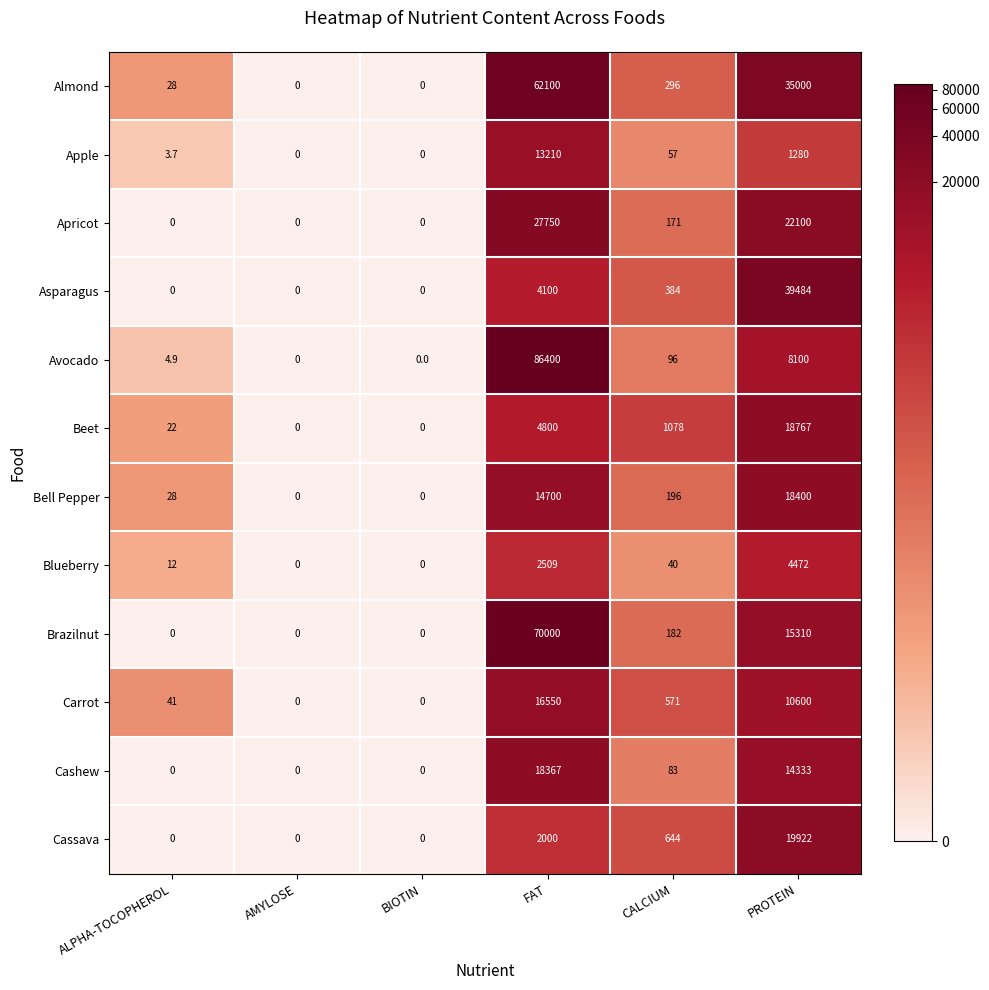

How many categories are shown in the chart?

6